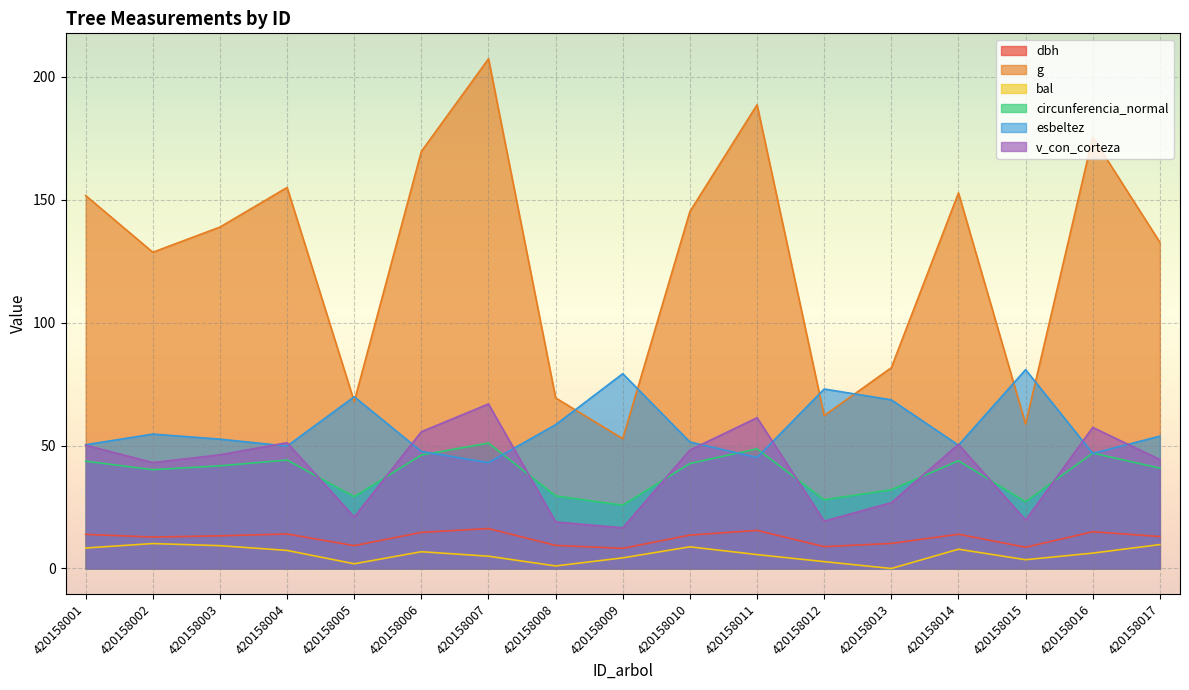

How many intersections are there between esbeltez and g?

8